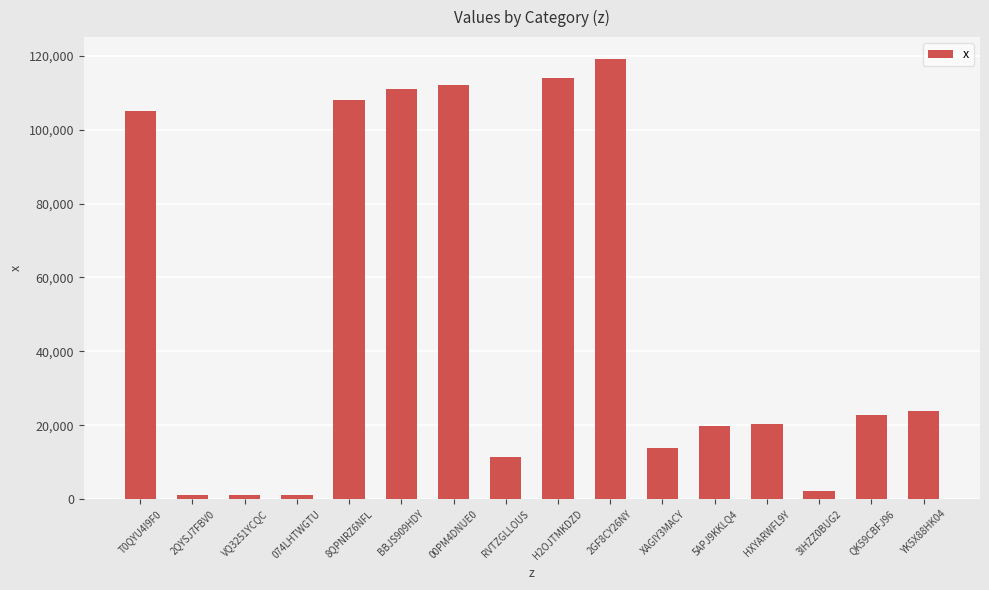

What is the difference between the maximum and minimum values?

118031